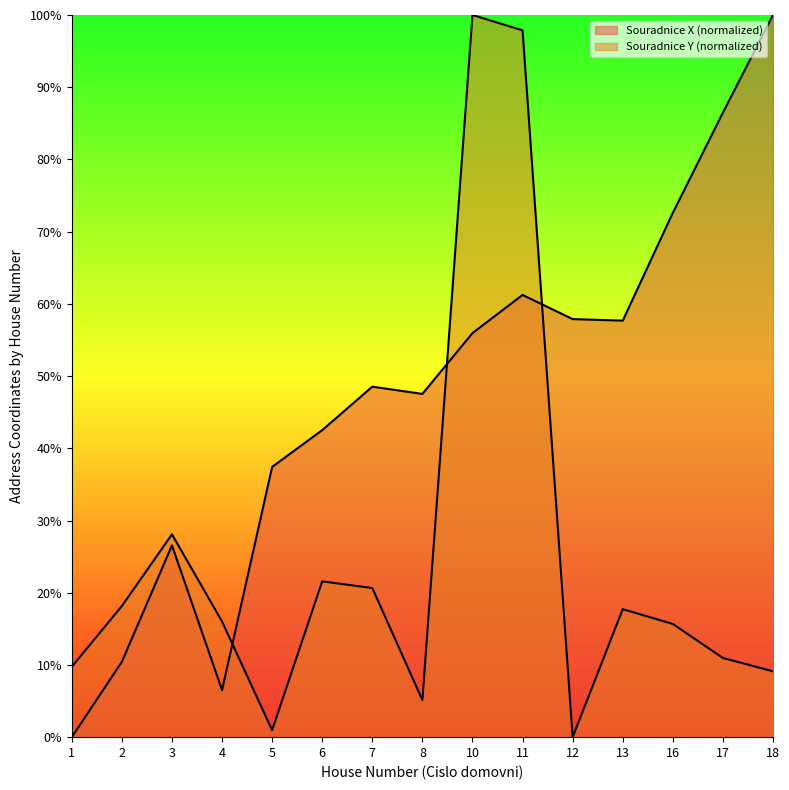

Which has a higher value, 8 or 2?

8